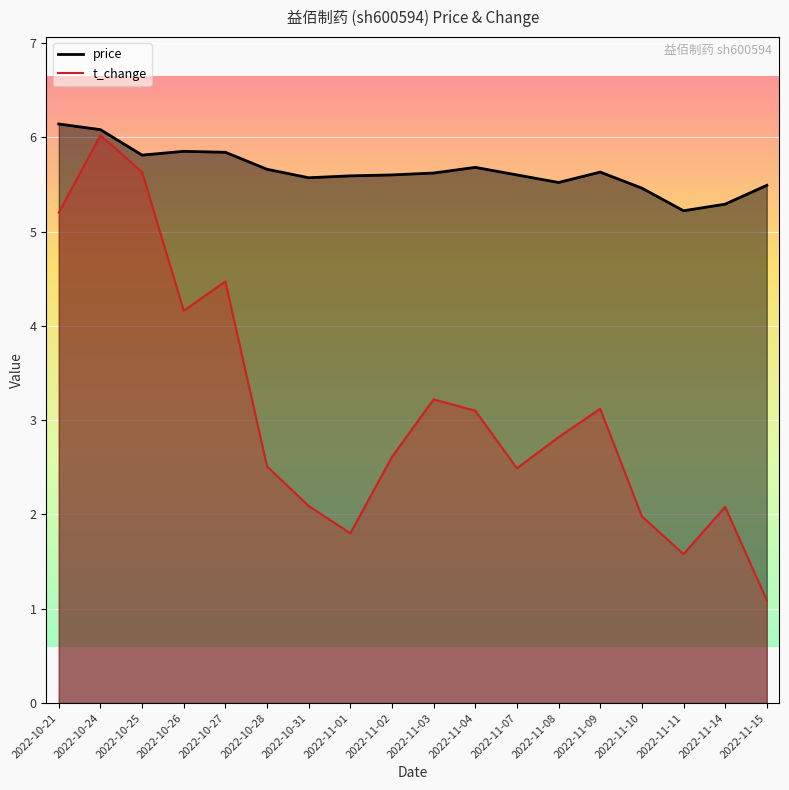

What position from the left is 2022-11-15?

18